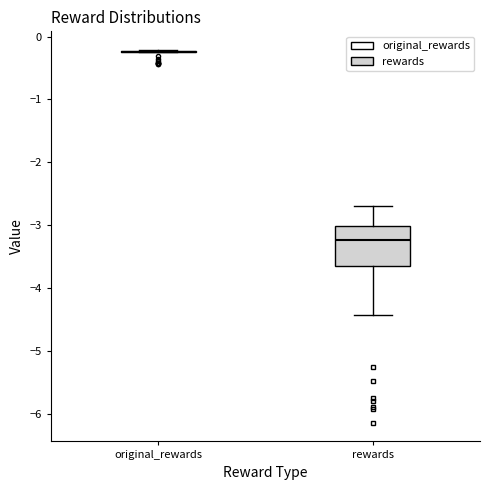

Where does the lower whisker of the box for rewards end on the y-axis? The values are not printed on the chart, so give them approximately, as read against the axis.

-4.4